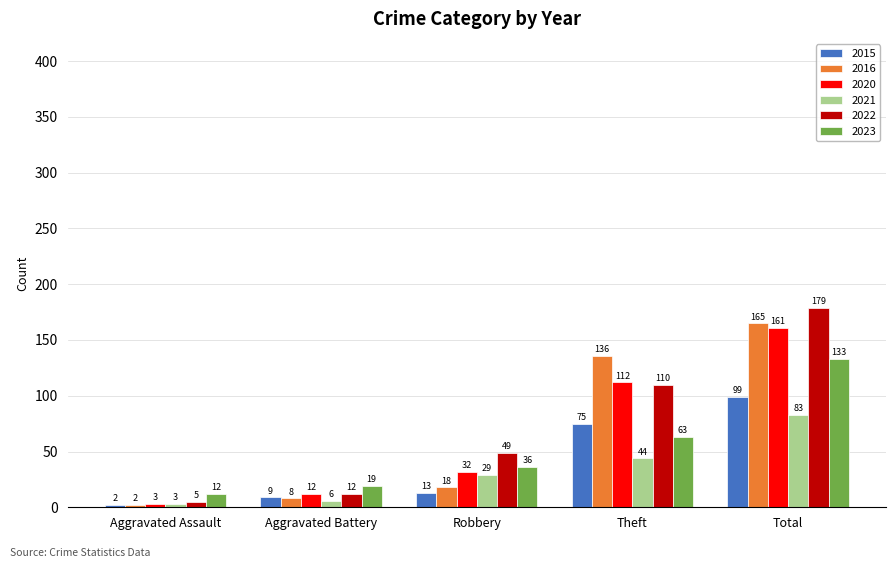

Which series changed the most between Aggravated Battery and Theft?

2016